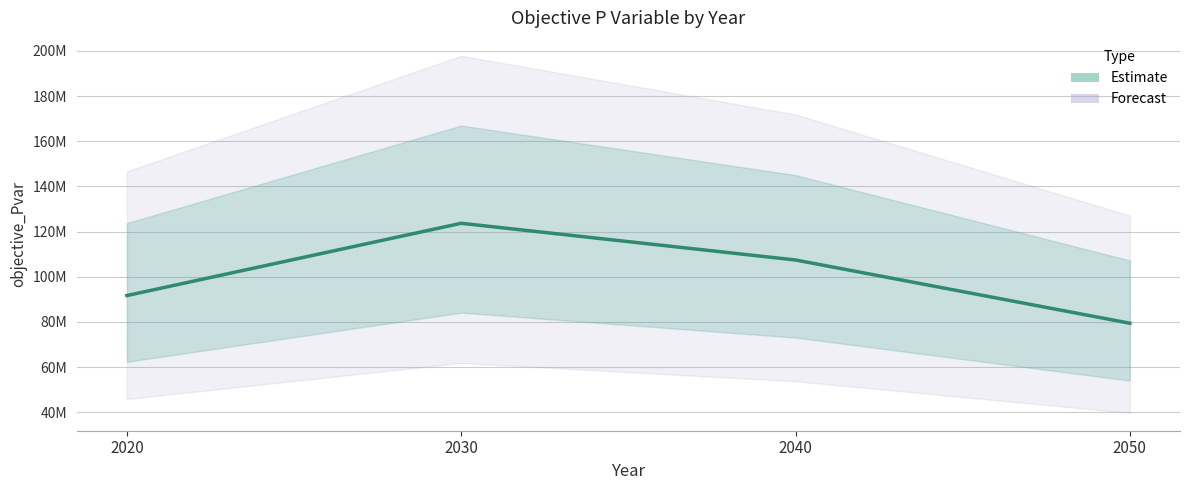

Where is the data nearest to the value 101535038?

2040